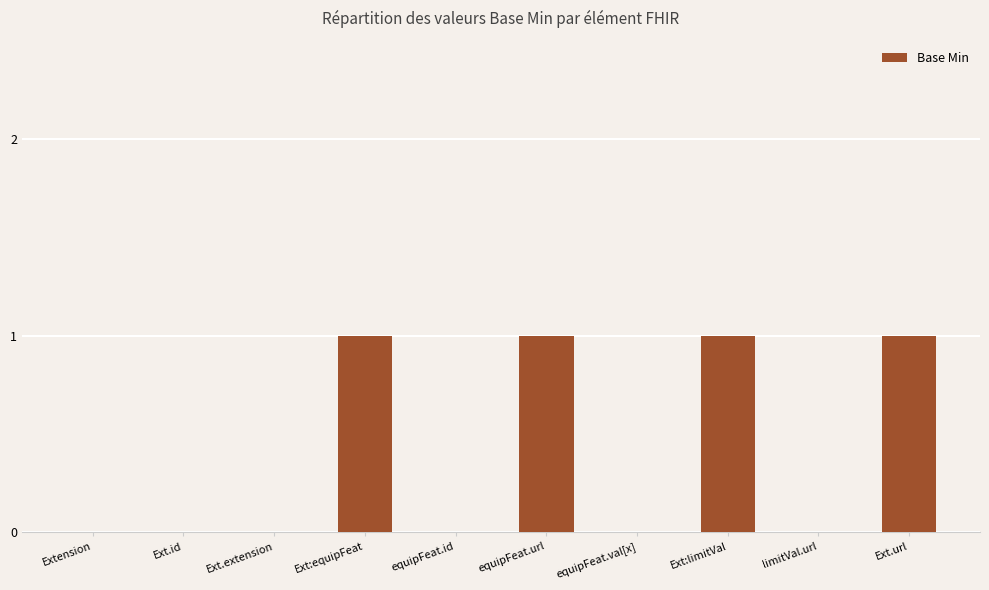

Are the bars grouped side by side (vs. stacked)?

No